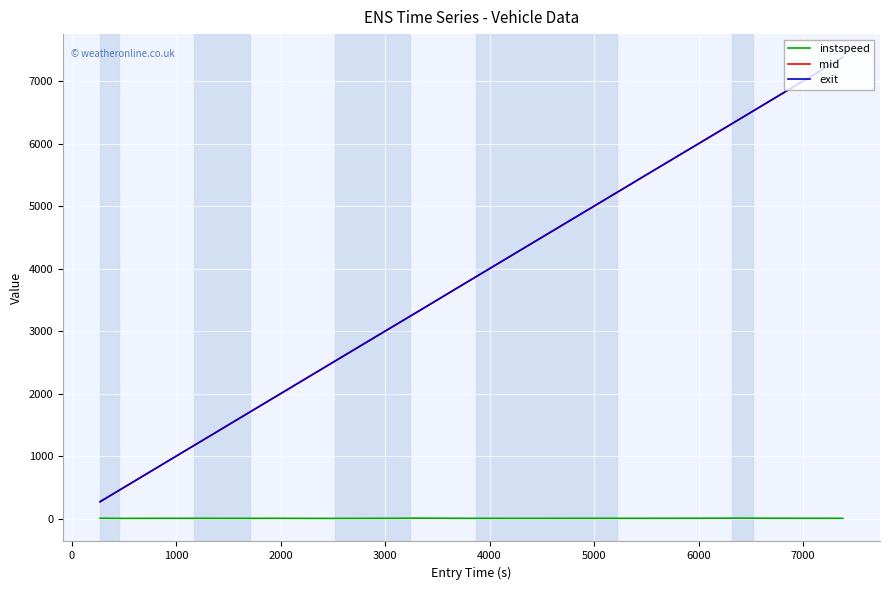

What is the greatest value displayed?

7387.2